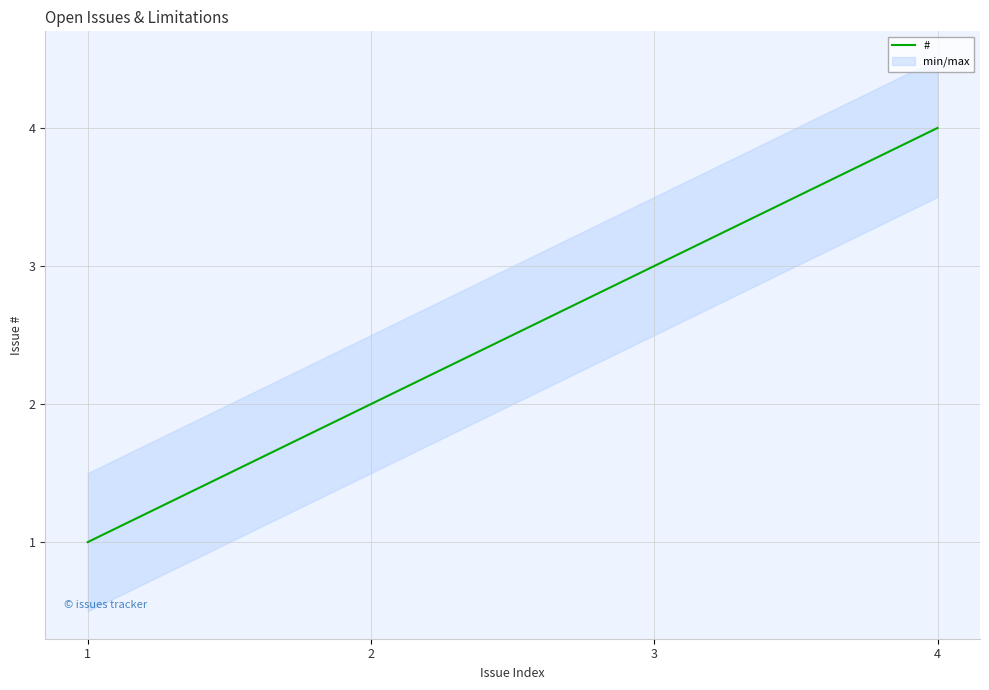

True or false: there are more than 2 points higher than both neighbors.

False